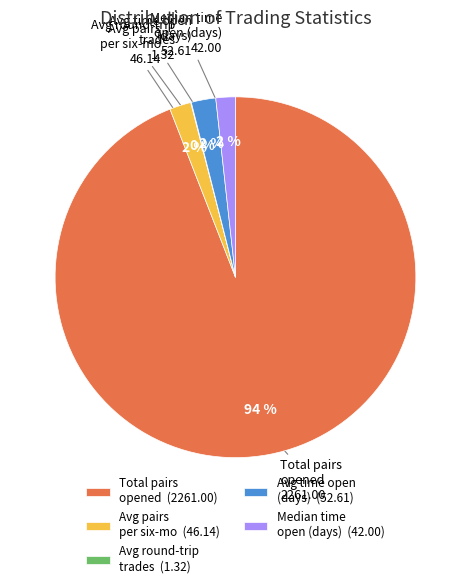

What is the largest slice in the pie chart?

Total pairs opened (2261.00)